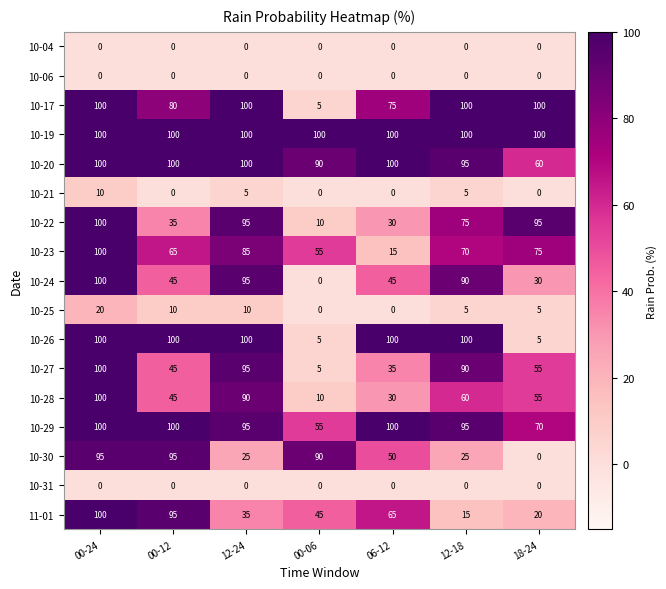

What is the total value across all series at 06-12?

745